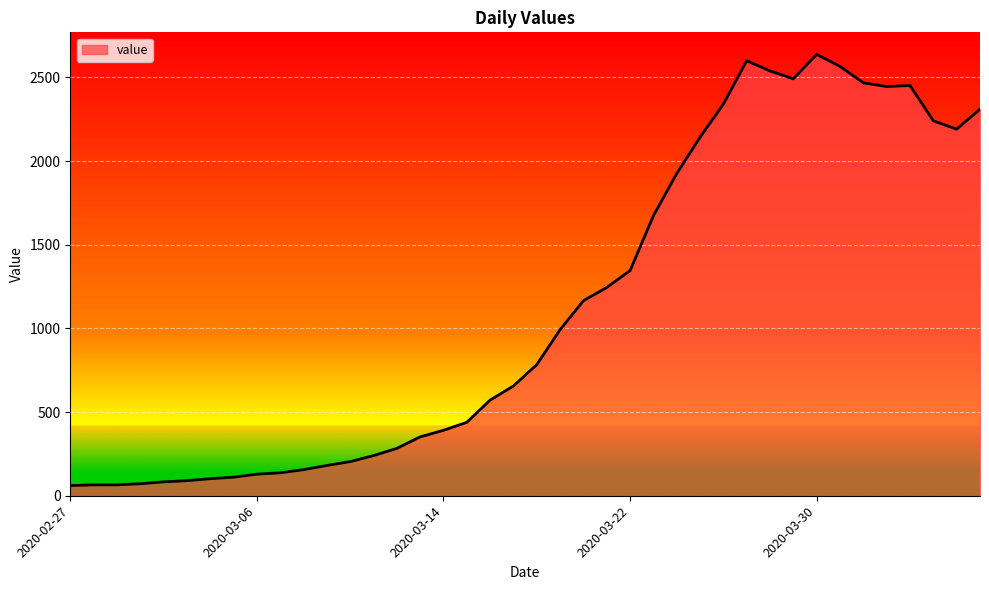

What is the greatest value displayed?

2638